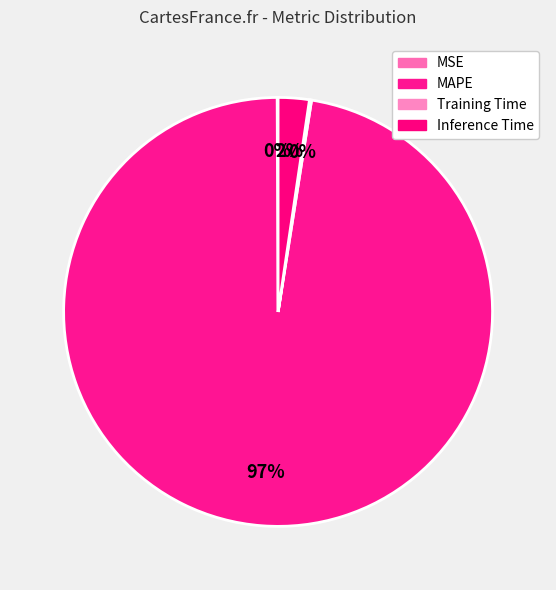

Count the number of slices in the pie.

4